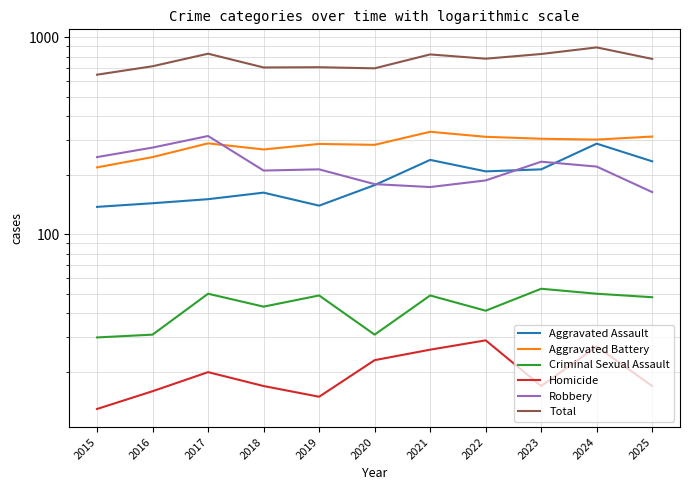

What is the value of the Homicide point at the 7th from the left?

26